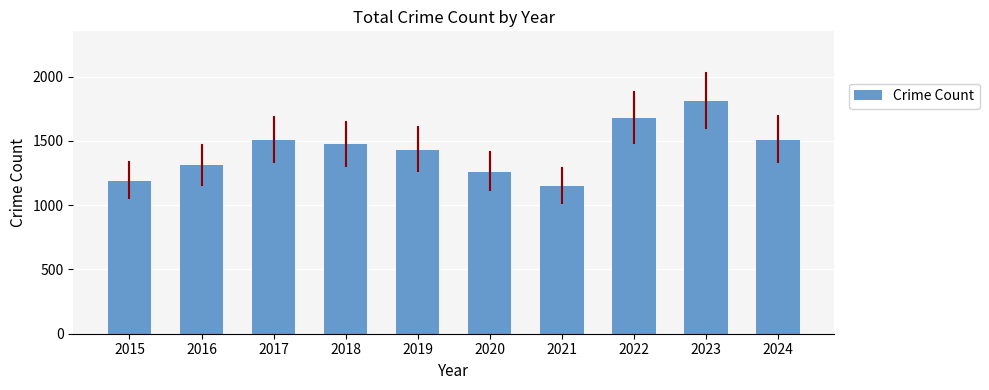

Between 2020 and 2017, which is larger?

2017